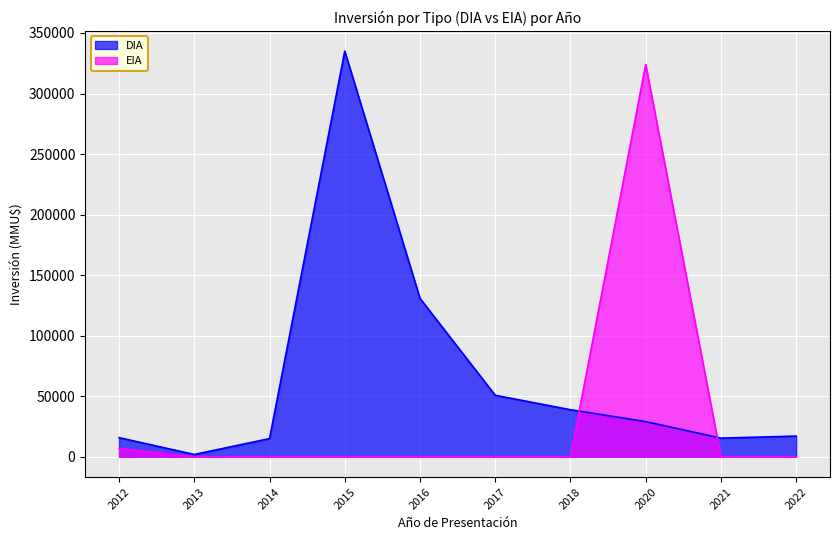

What is the maximum value for DIA?

335000